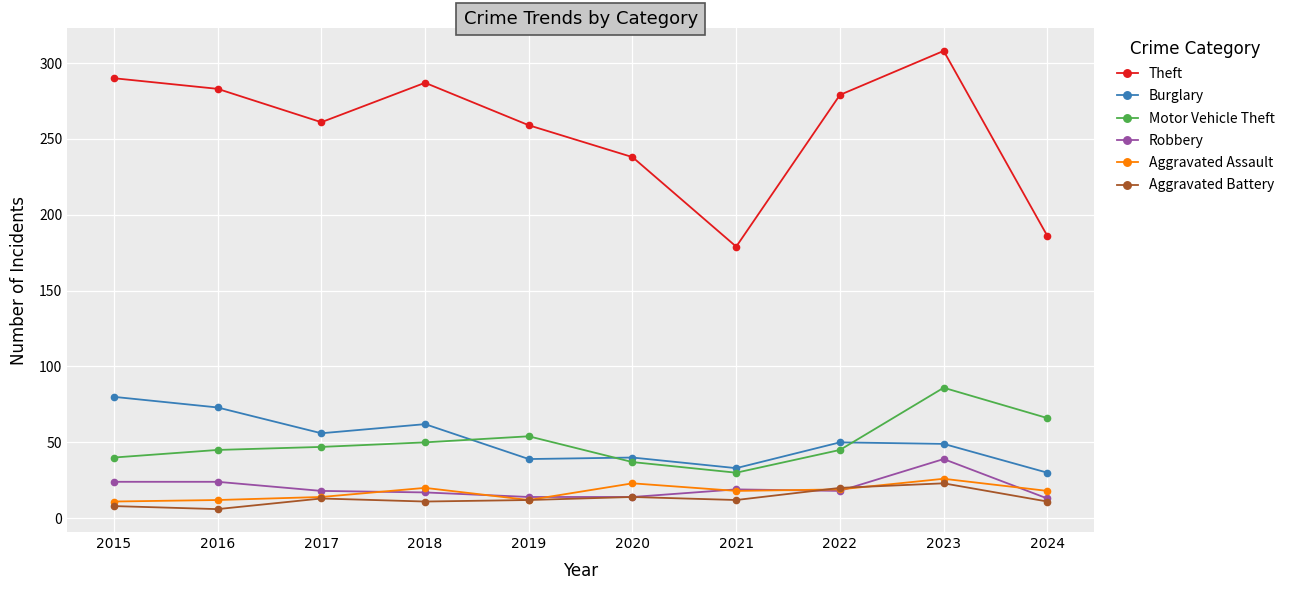

What is the maximum value shown in the chart?

308